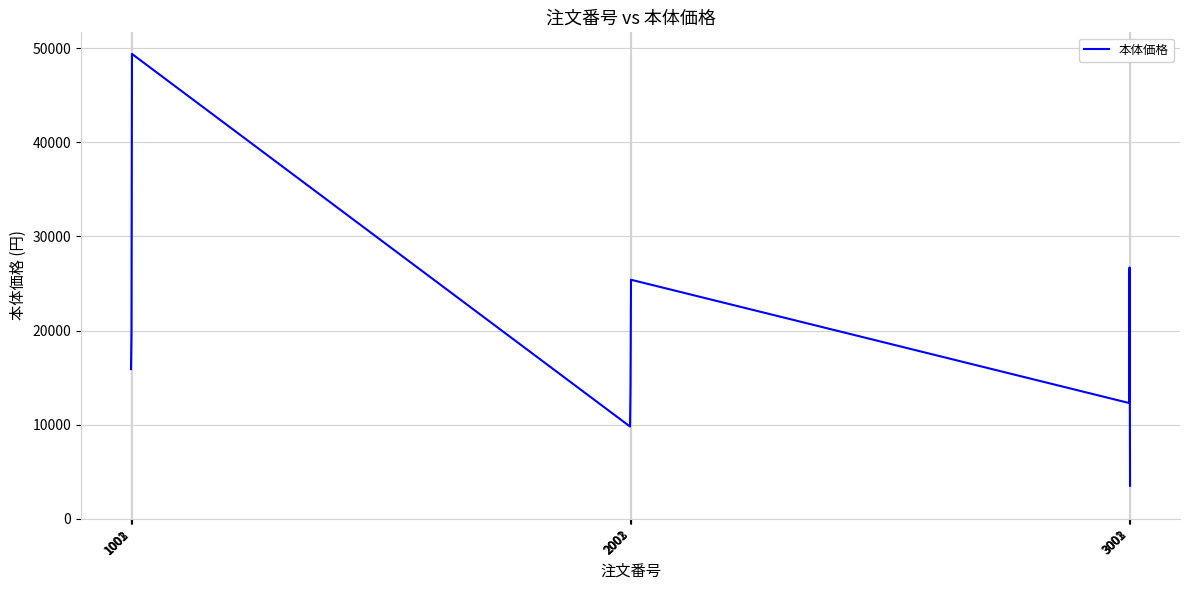

List the labels in order of value, smallest first.

3003, 2001, 3001, 2002, 1001, 1002, 2003, 3002, 1003